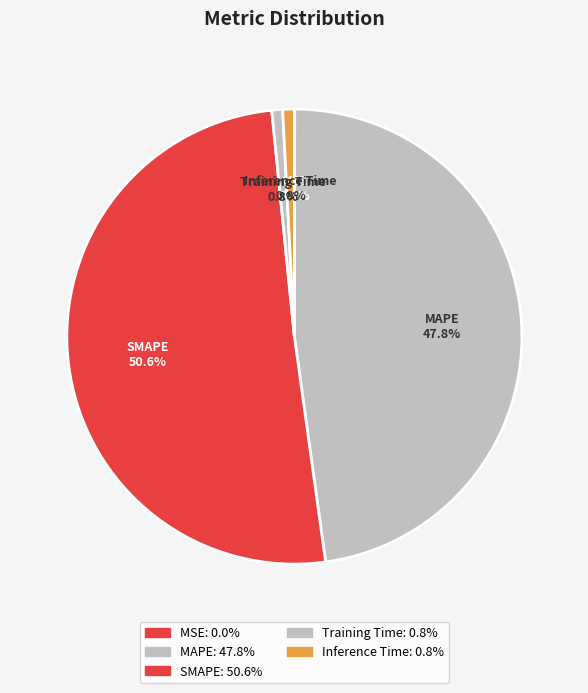

The MAPE slice represents 42% of the pie. True or false?

False